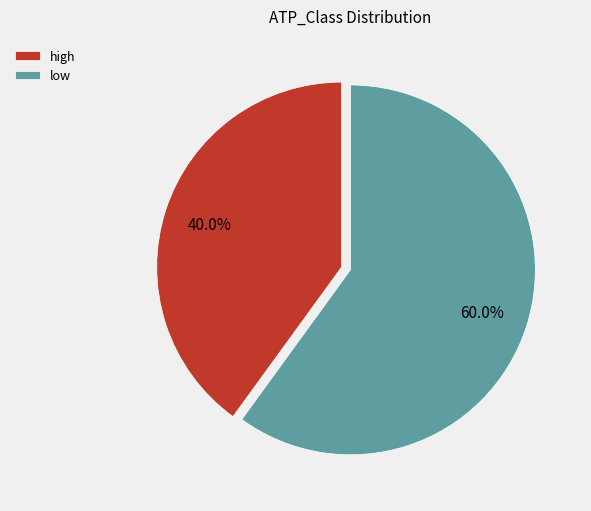

What percentage is NOT represented by high?

60.0%